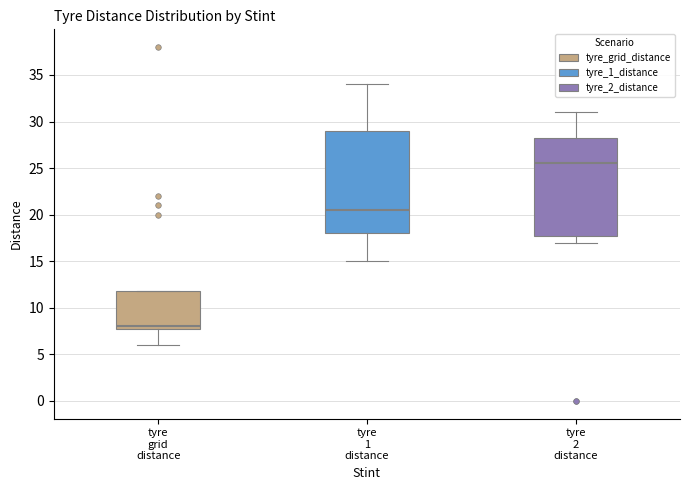

Reading left to right, transcribe this box plot: for each box, give where its median line is, the range the box spans, and where its two whiskers end, as read against the y-axis. The values are not printed on the chart, so give them approximately, as read against the axis.

tyre grid distance: median 8.0 (just above the box's lower edge), box 8.0 to 12.0, whiskers 6.0 to 12.0
tyre 1 distance: median 20.5, box 18.0 to 29.0, whiskers 15.0 to 34.0
tyre 2 distance: median 25.5, box 18.0 to 28.5, whiskers 17.0 to 31.0